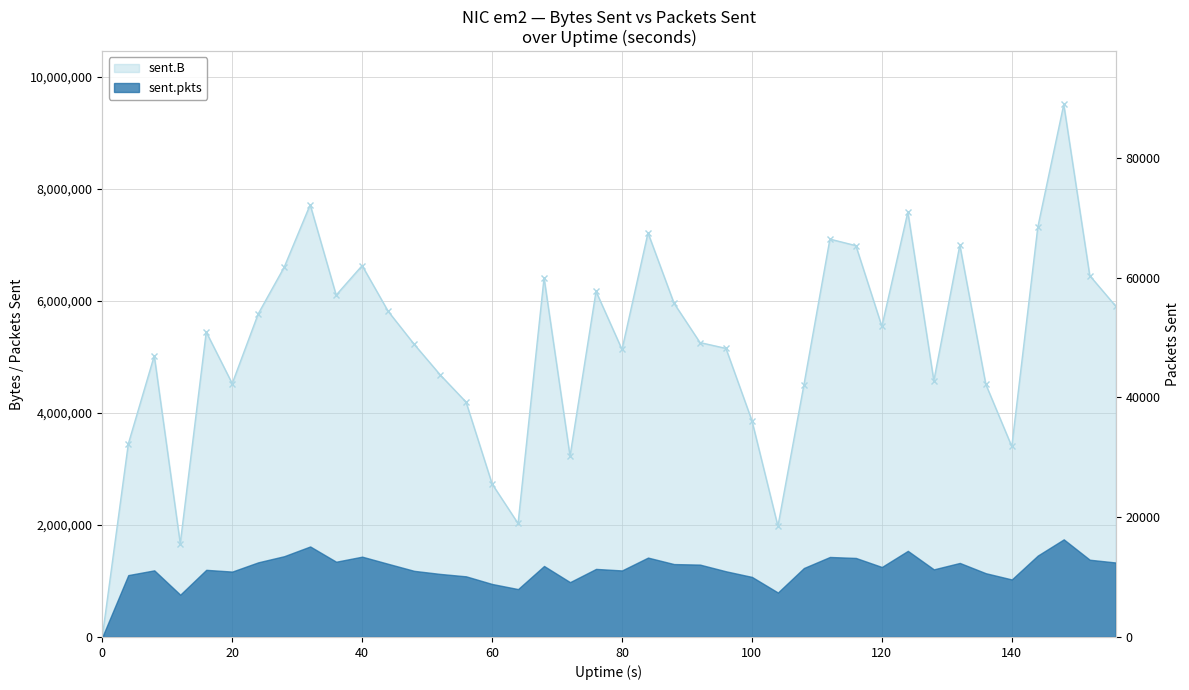

Is it true that the value at 21 is 11071496?

False